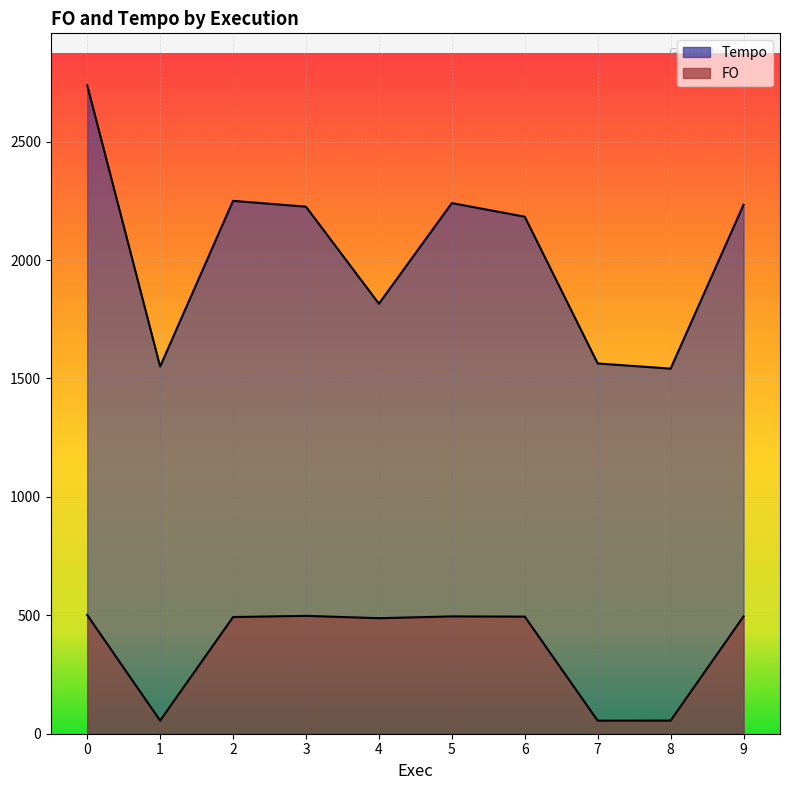

Reading left to right, transcribe all the data shown in this chart.

FO: 501.5	55.5	492.6	497.7	487.8	495.3	494.5	55.0	55.4	495.5
Tempo: 2738.4	1550.7	2250.2	2225.5	1815.9	2240.7	2183.2	1563.5	1541.8	2233.6